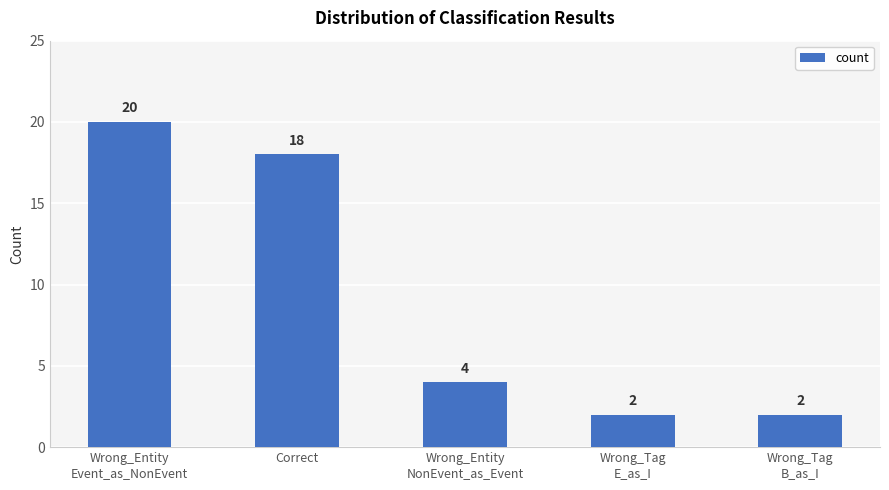

True or false: the data shows 27 at Correct.

False